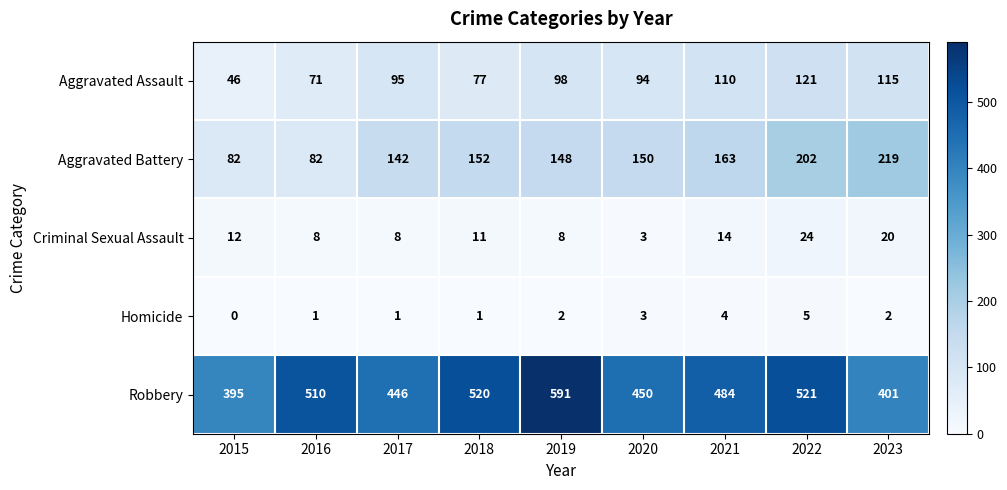

Which series has the widest spread of values?

Robbery